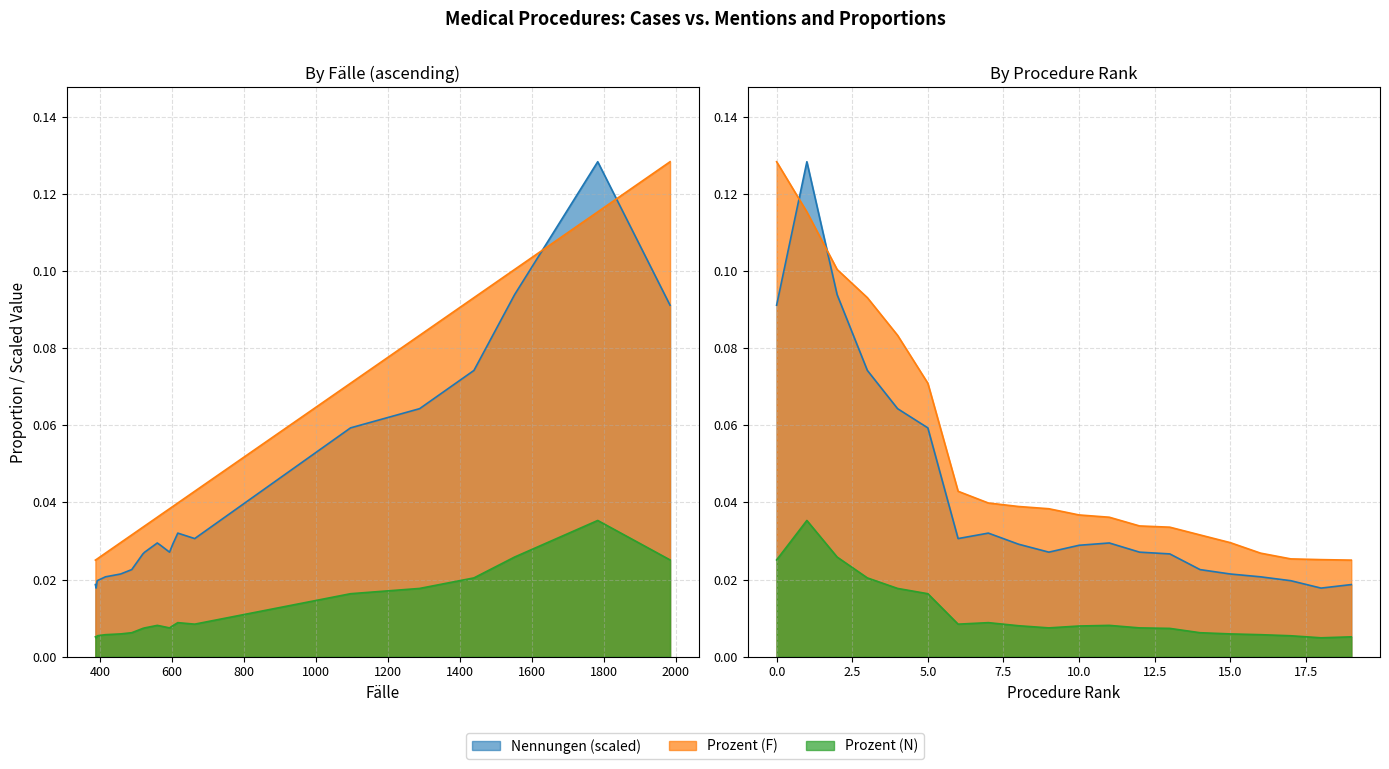

True or false: Prozent (F) has more than 1 interior local peaks.

False